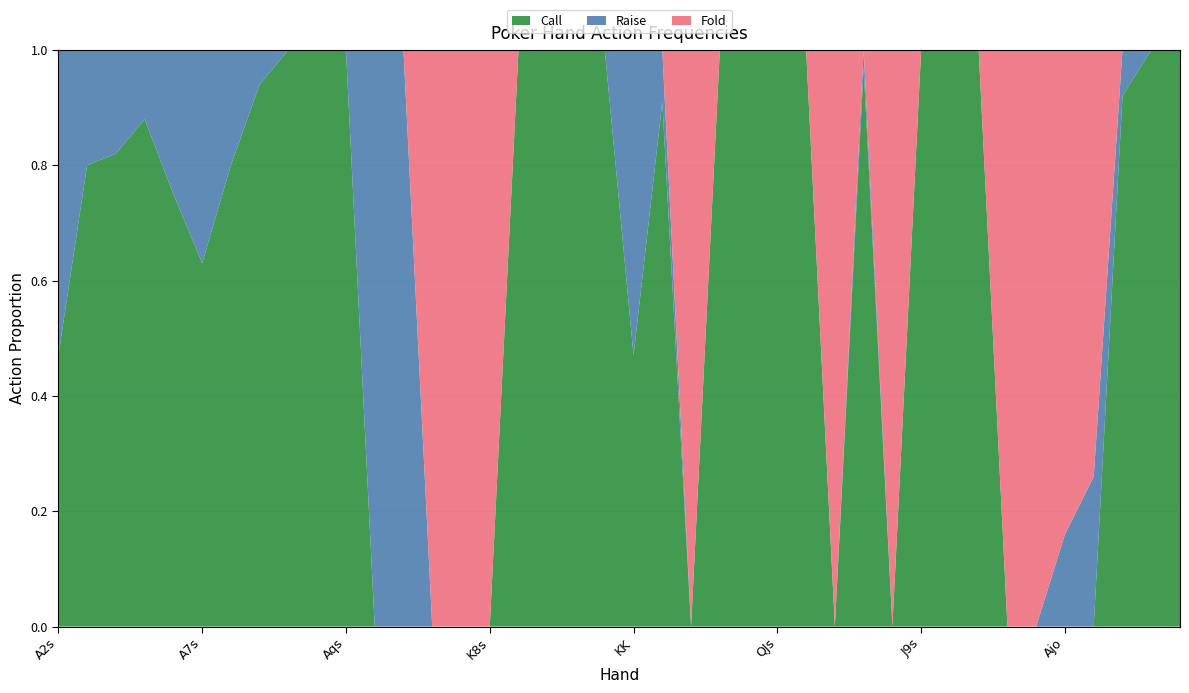

Reading left to right, extract all data points from this chart.

Call: 0.5	0.8	0.8	0.9	0.8	0.6	0.8	0.9	1.0	1.0	1.0	0.0	0.0	0.0	0.0	0.0	1.0	1.0	1.0	1.0	0.5	0.9	0.0	1.0	1.0	1.0	1.0	0.0	1.0	0.0	1.0	1.0	1.0	0.0	0.0	0.0	0.0	0.9	1.0	1.0
Raise: 0.5	0.2	0.2	0.1	0.2	0.4	0.2	0.1	0.0	0.0	0.0	1.0	1.0	0.0	0.0	0.0	0.0	0.0	0.0	0.0	0.5	0.1	0.0	0.0	0.0	0.0	0.0	0.0	0.0	0.0	0.0	0.0	0.0	0.0	0.0	0.2	0.3	0.1	0.0	0.0
Fold: 0.0	0.0	0.0	0.0	0.0	0.0	0.0	0.0	0.0	0.0	0.0	0.0	0.0	1.0	1.0	1.0	0.0	0.0	0.0	0.0	0.0	0.0	1.0	0.0	0.0	0.0	0.0	1.0	0.0	1.0	0.0	0.0	0.0	1.0	1.0	0.8	0.7	0.0	0.0	0.0